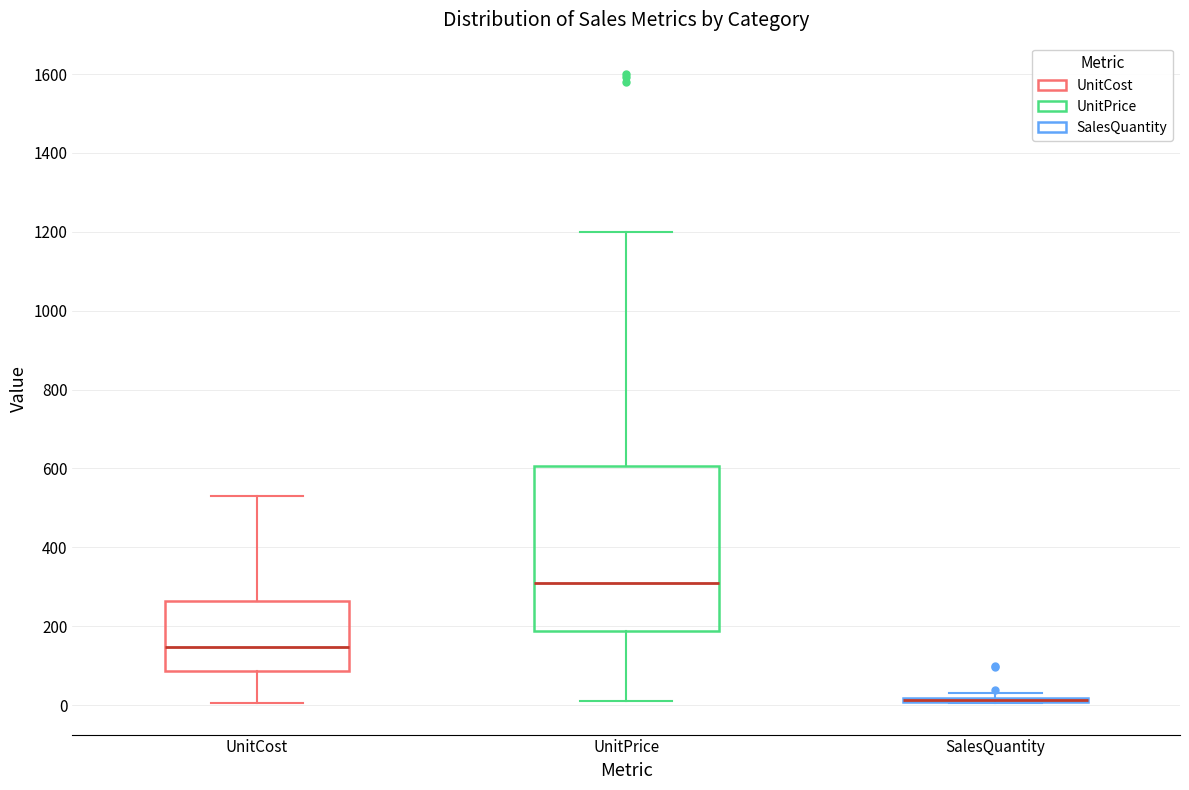

Which box is the tallest, from its lower edge to its upper edge?

UnitPrice